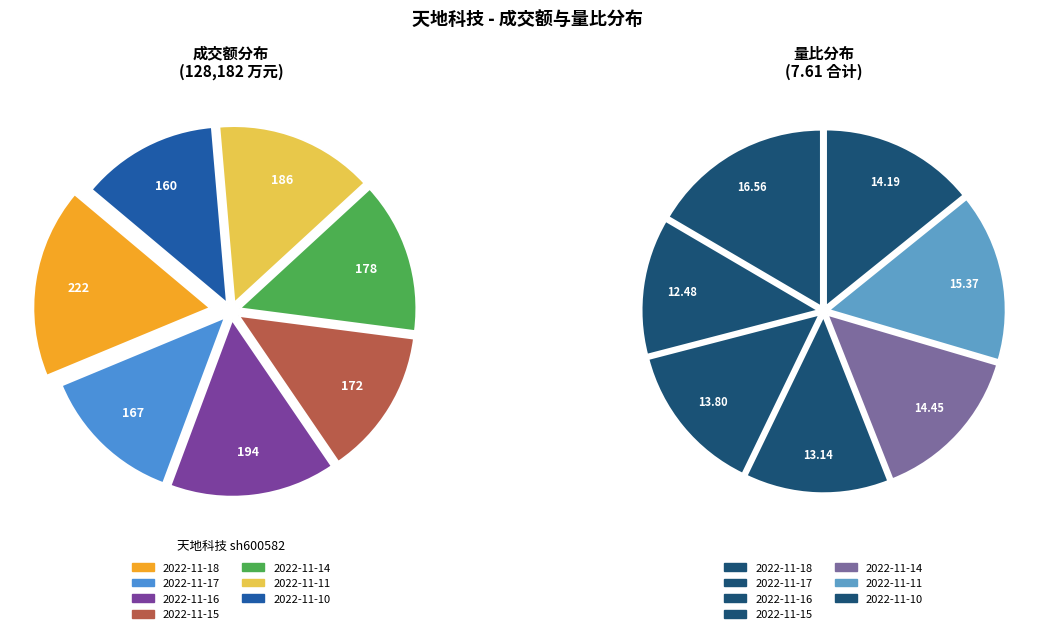

What percentage is NOT represented by 2022-11-10?

87.5%